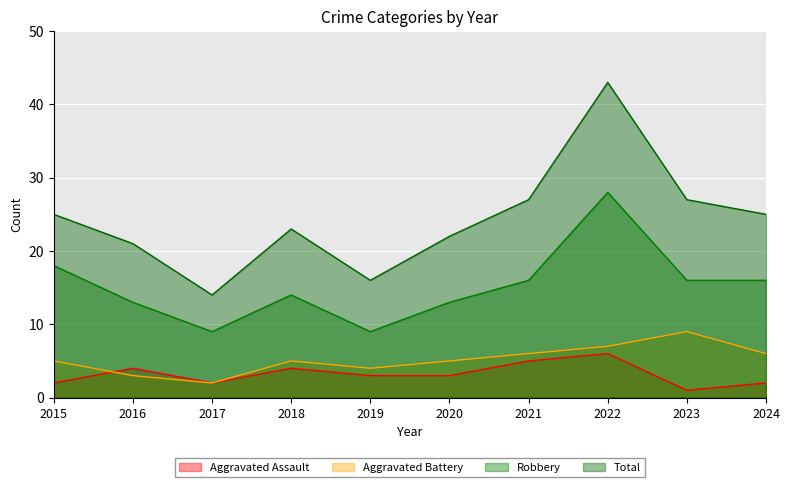

Reading left to right, what are all the values shown in this chart?

Aggravated Assault: 2	4	2	4	3	3	5	6	1	2
Aggravated Battery: 5	3	2	5	4	5	6	7	9	6
Robbery: 18	13	9	14	9	13	16	28	16	16
Total: 25	21	14	23	16	22	27	43	27	25